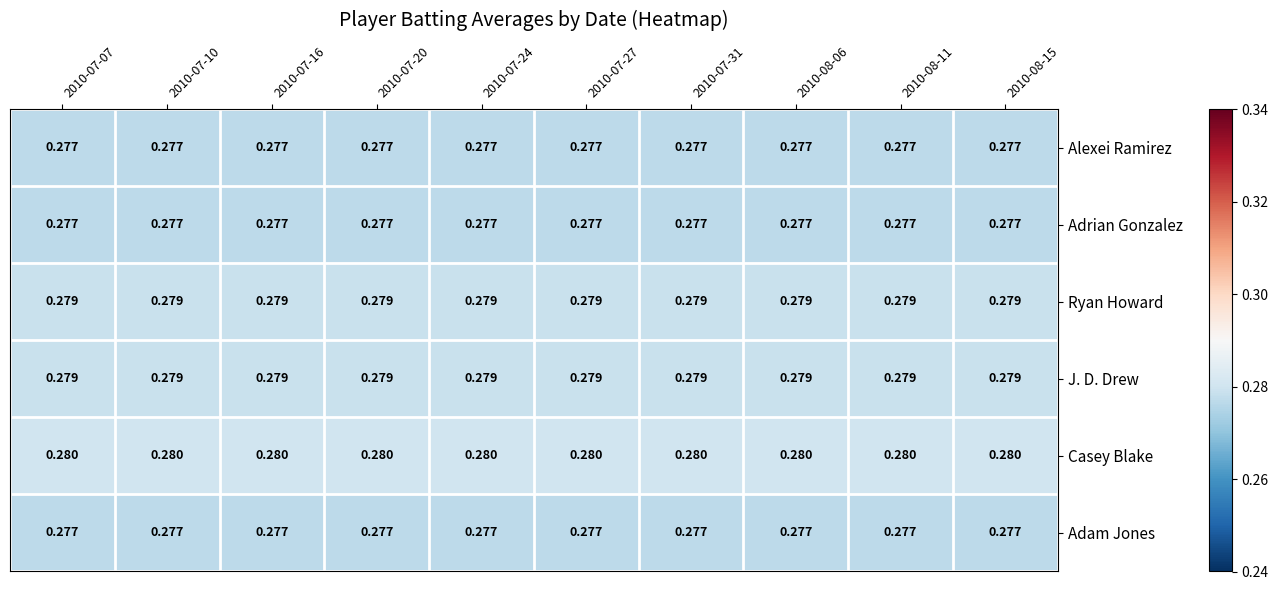

Which series has the largest total across all categories?

Casey Blake